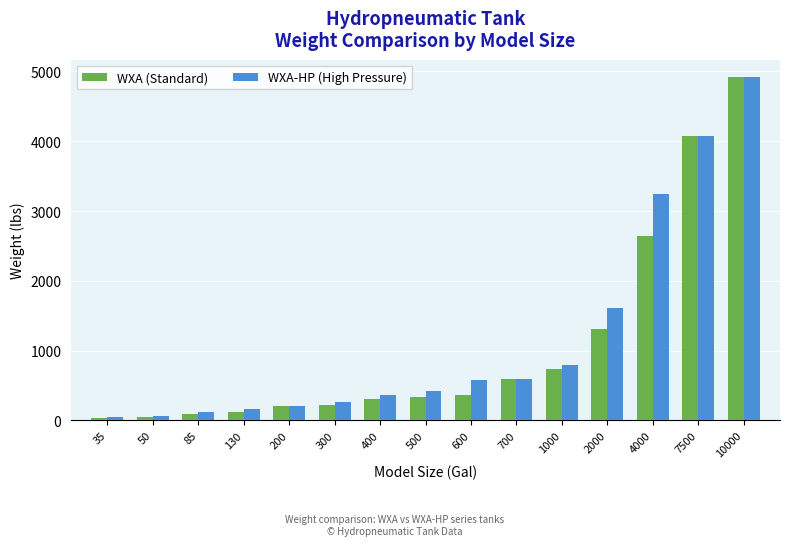

At which category does the chart reach its peak across all series?

10000